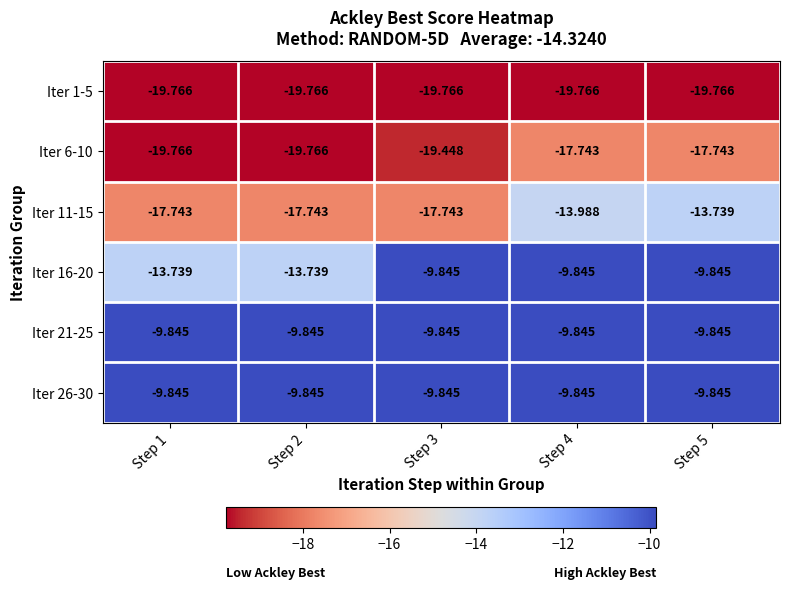

Is the value of Iter 11-15 at Step 4 greater than the value of Iter 1-5 at Step 2?

Yes